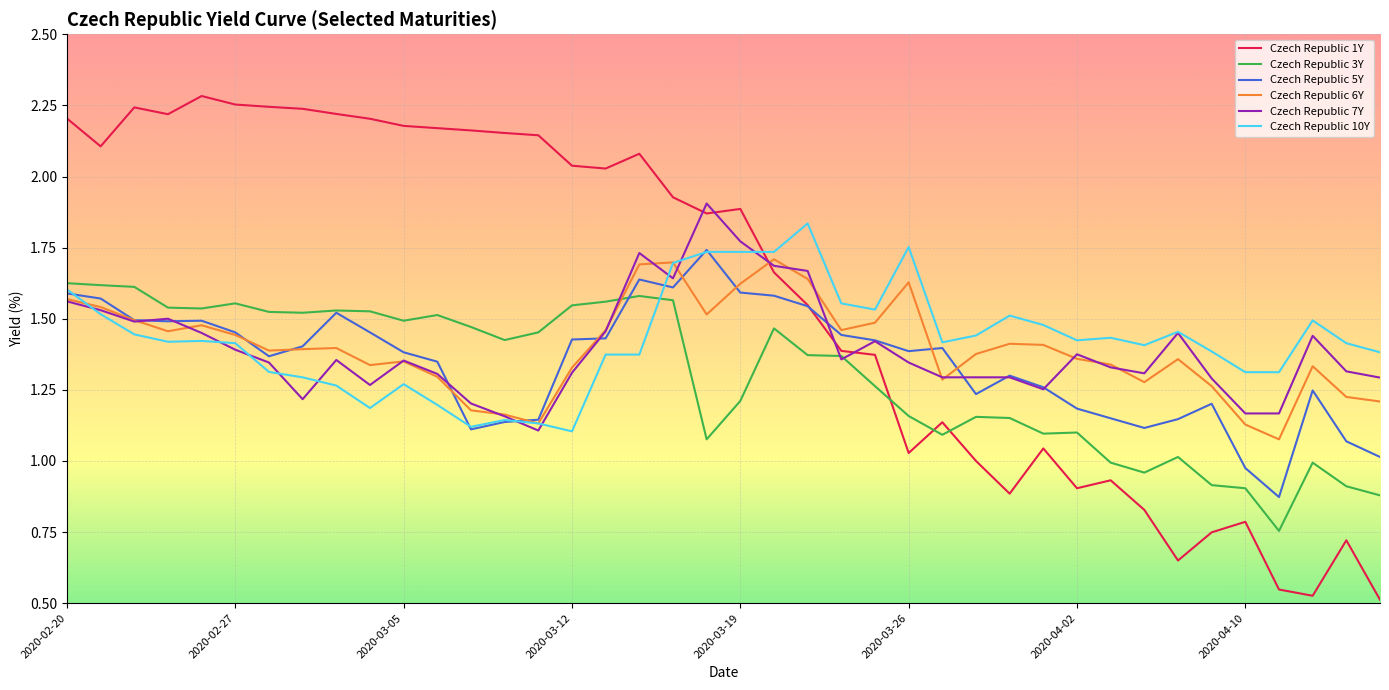

After their last crossing, which series has the higher values: Czech Republic 3Y or Czech Republic 6Y?

Czech Republic 6Y